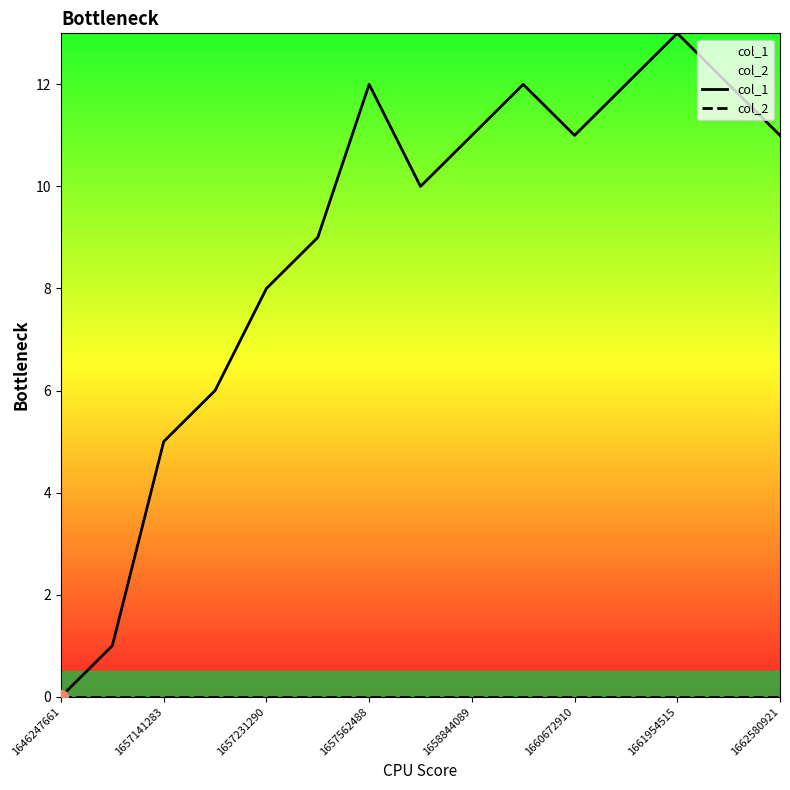

What is the maximum value shown in the chart?

13